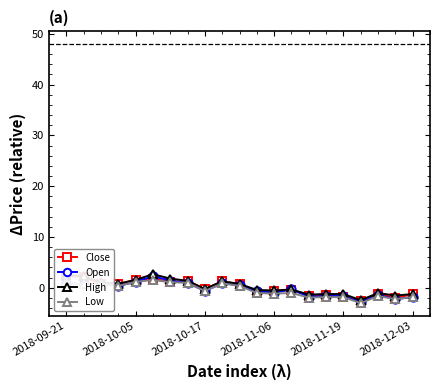

True or false: Open has more than 0 interior local peaks.

True